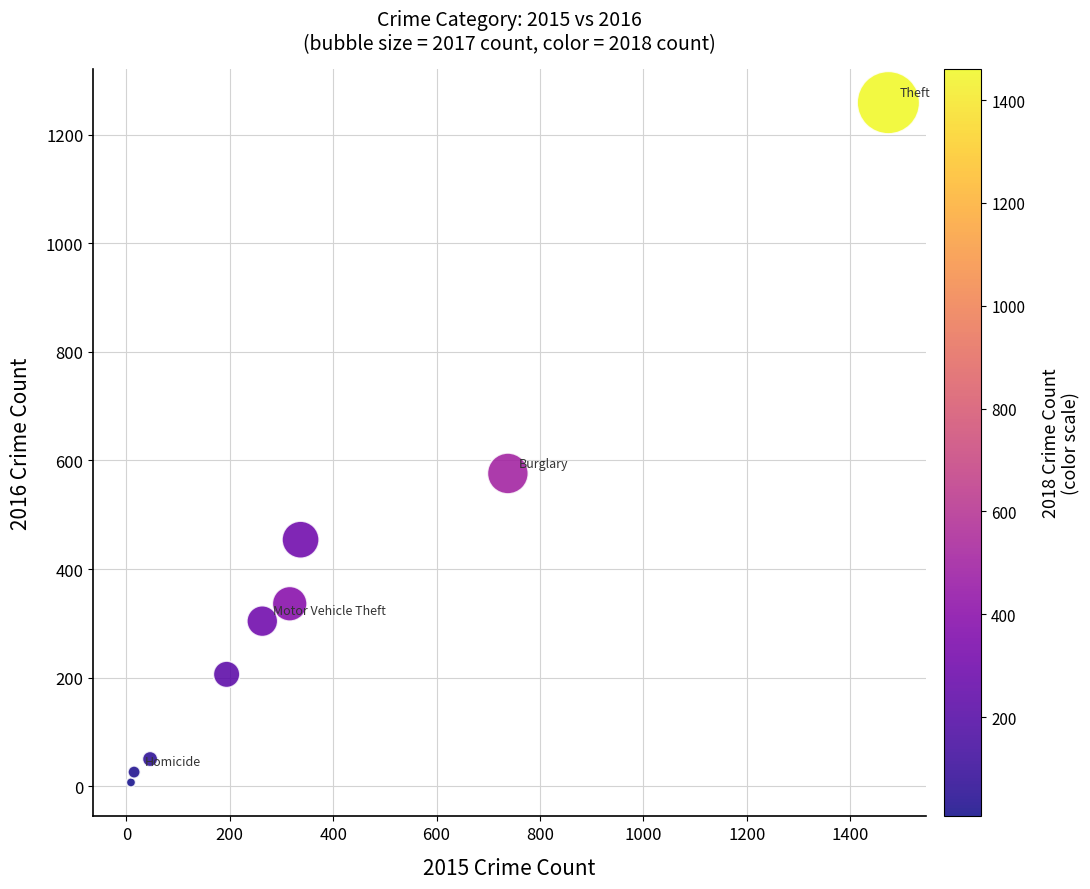

What Y value in the scatter plot is closest to 633?

576